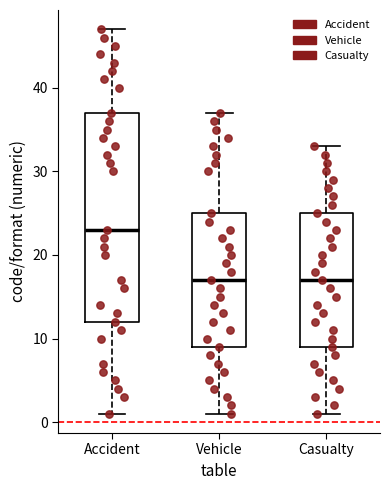

Reading left to right, read every box against the y-axis: the position of its median line, the range the box covers, and the ends of its whiskers. The values are not printed on the chart, so give them approximately, as read against the axis.

Accident: median 23, box 12 to 37, whiskers 1 to 47
Vehicle: median 17, box 9 to 25, whiskers 1 to 37
Casualty: median 17, box 9 to 25, whiskers 1 to 33